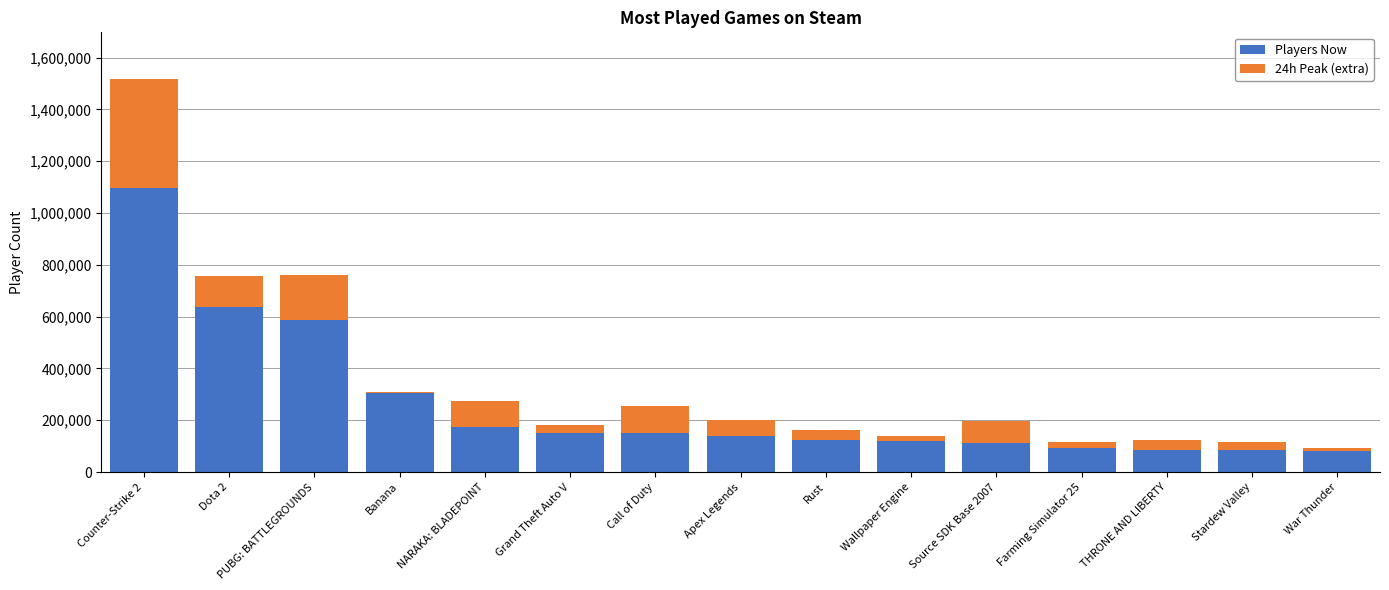

What is the total value across all series at THRONE AND LIBERTY?

125734